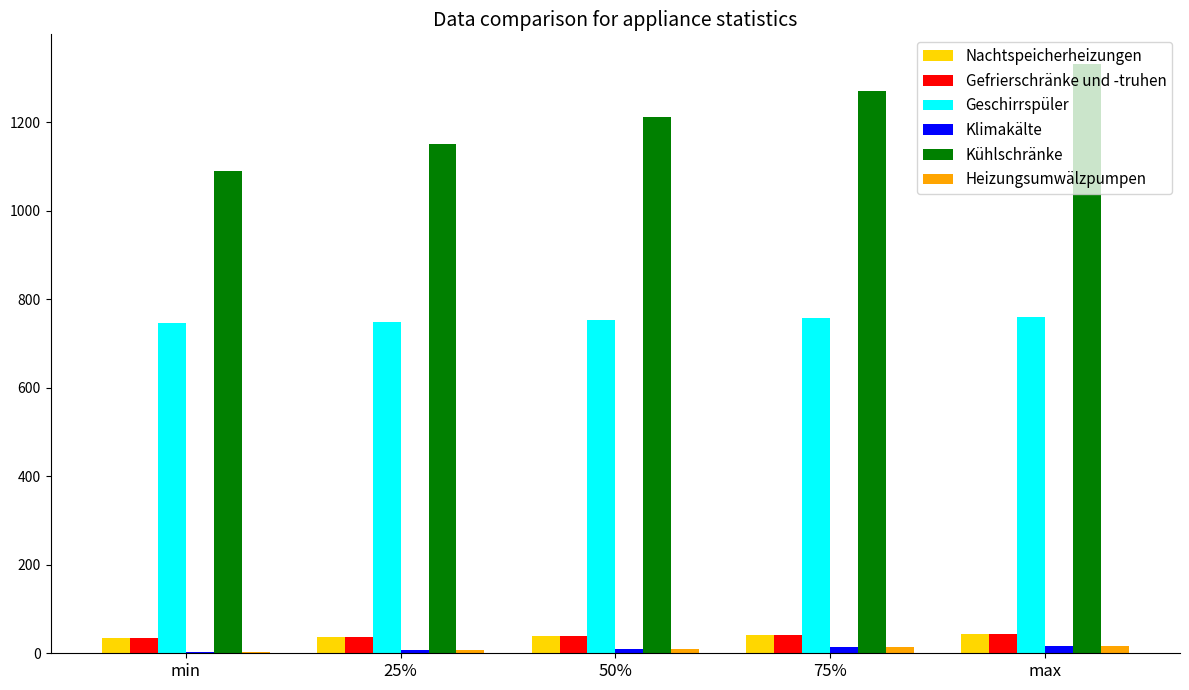

What is the sum of all Geschirrspüler values?

3765.3